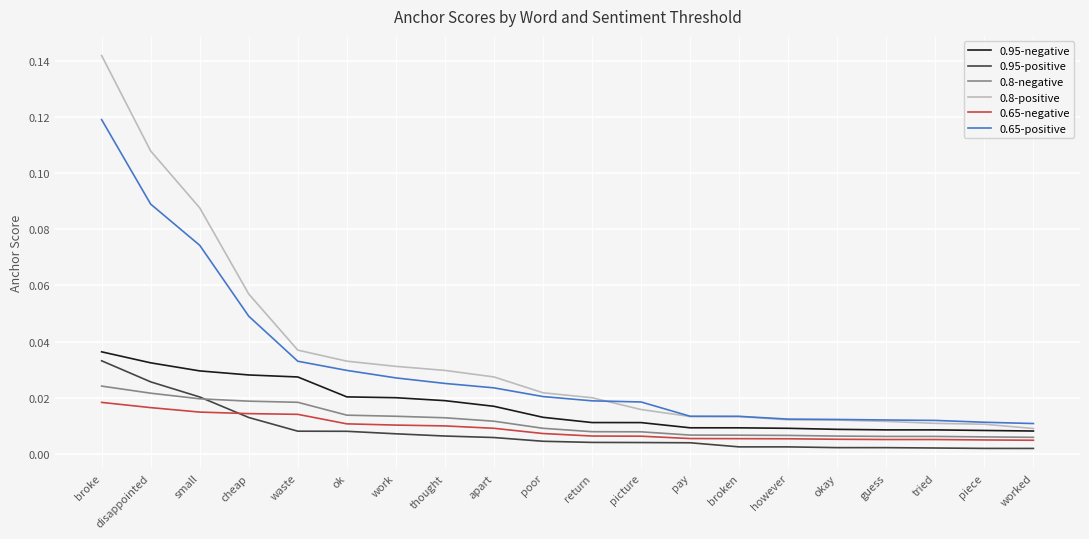

Is the value of 0.8-negative at cheap greater than the value of 0.95-positive at ok?

Yes